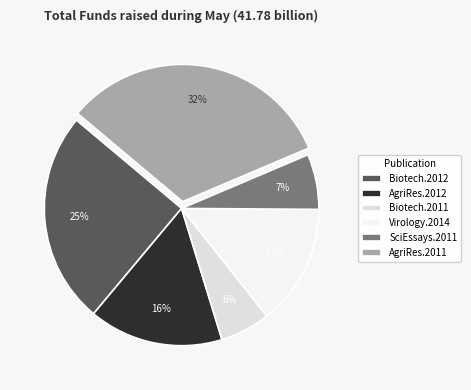

To the nearest percent, what is the average slice percentage?

17%